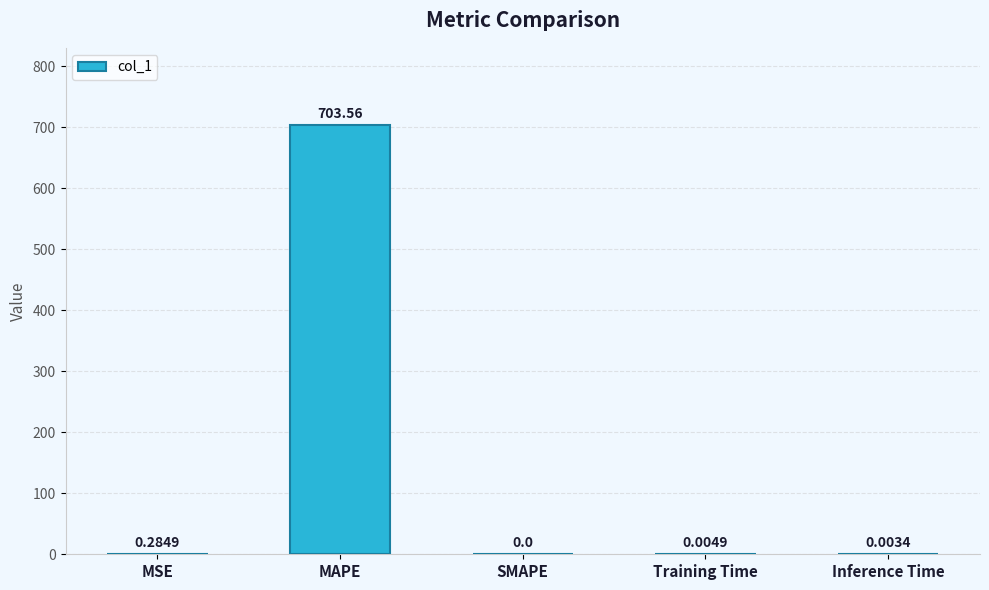

Between Training Time and SMAPE, which is larger?

Training Time